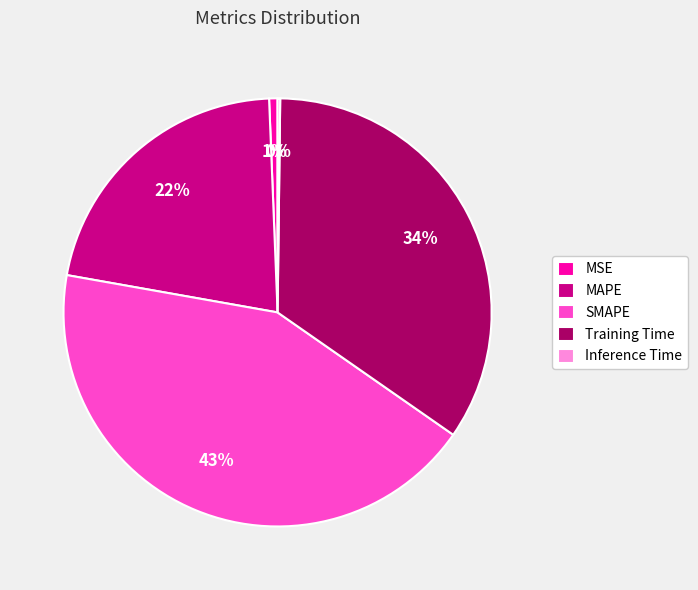

True or false: MSE accounts for 11% of the total.

False